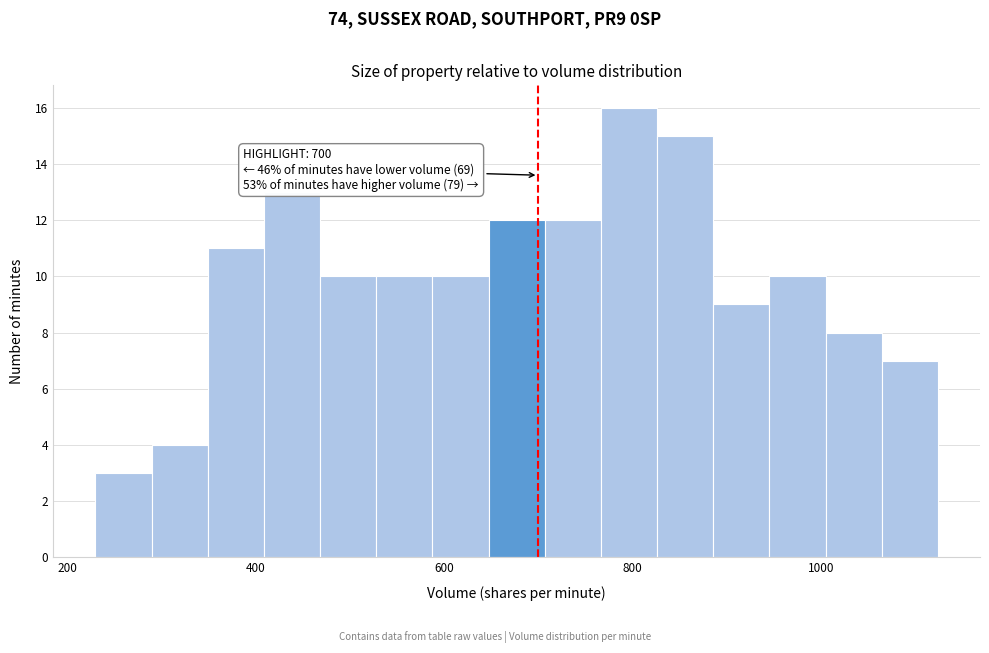

Around what value on the x-axis is the tallest bar? Give the approximate position of its centre, as read against the axis.

800